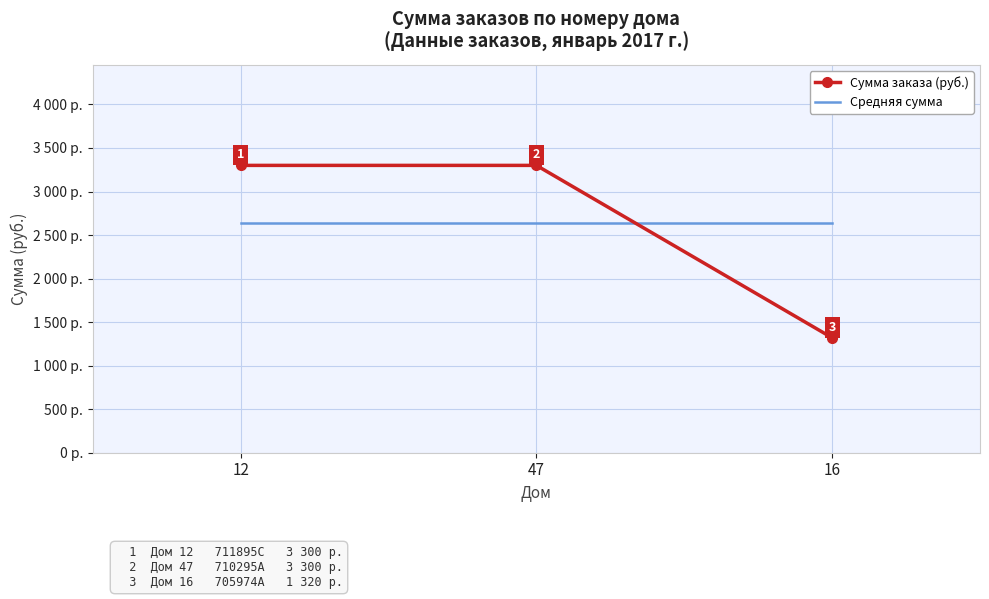

The Сумма заказа (руб.) series shows 864 at 16. True or false?

False